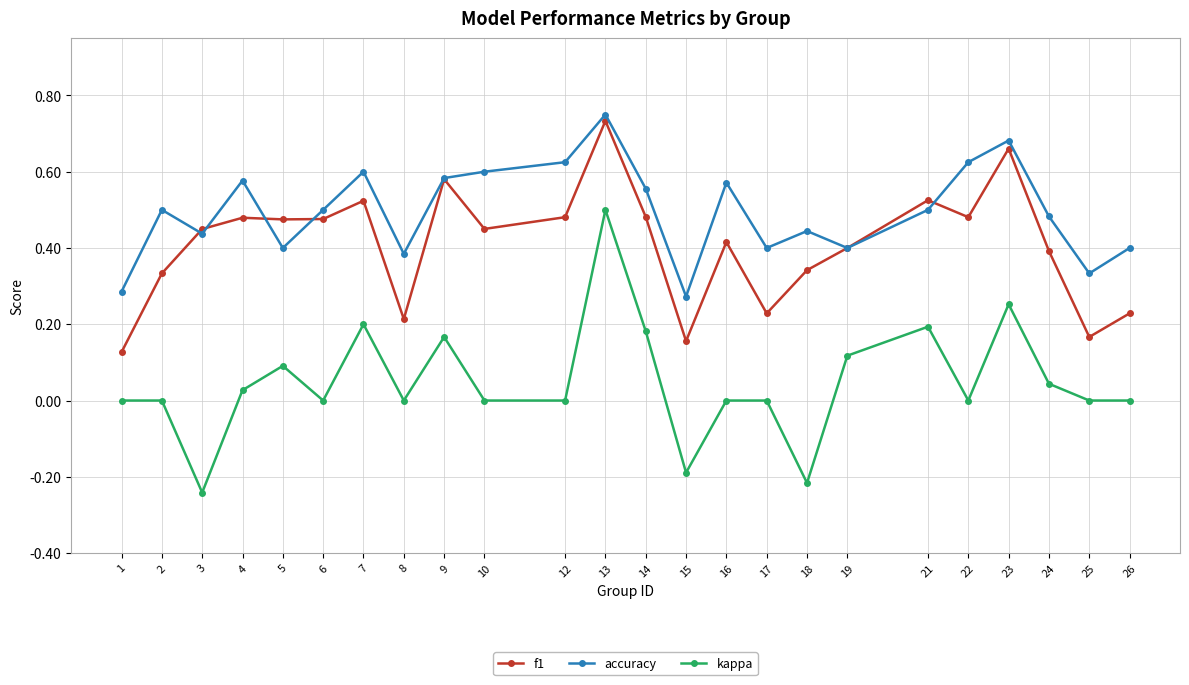

At which category is the sum across all series the highest?

13